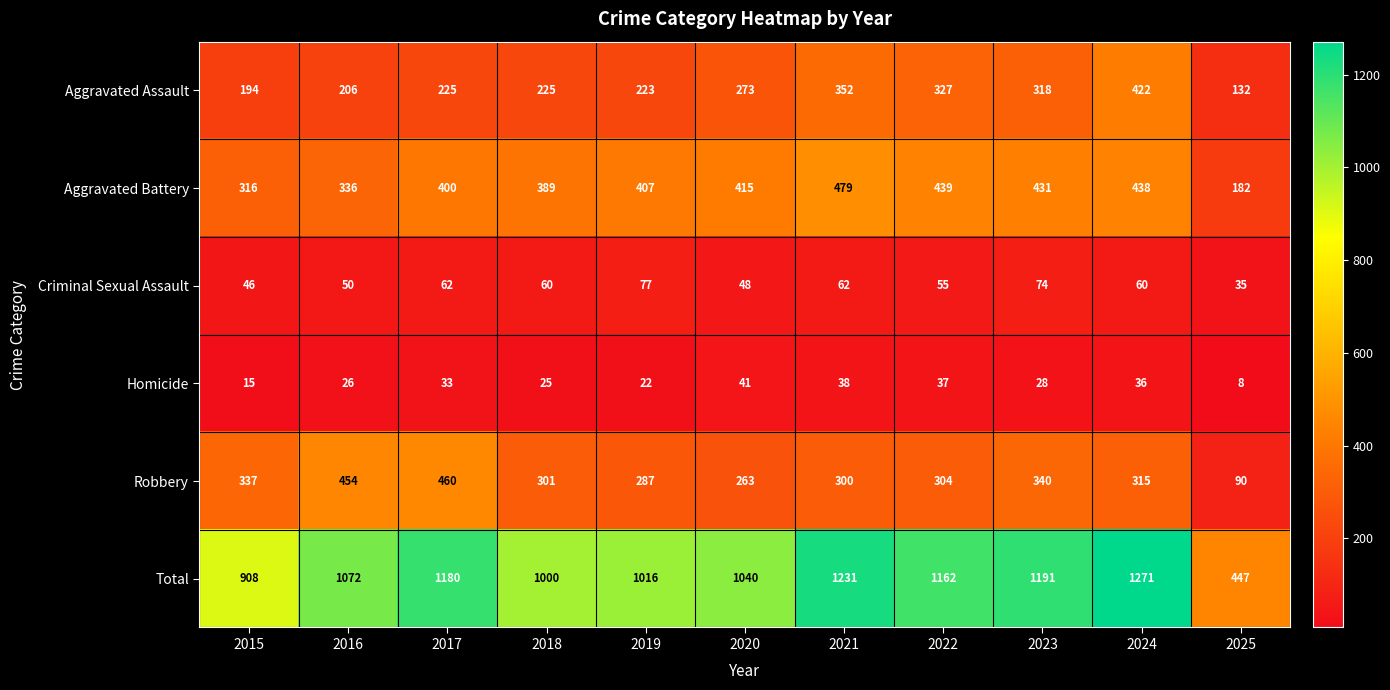

Which category has the lowest value across all series?

2025